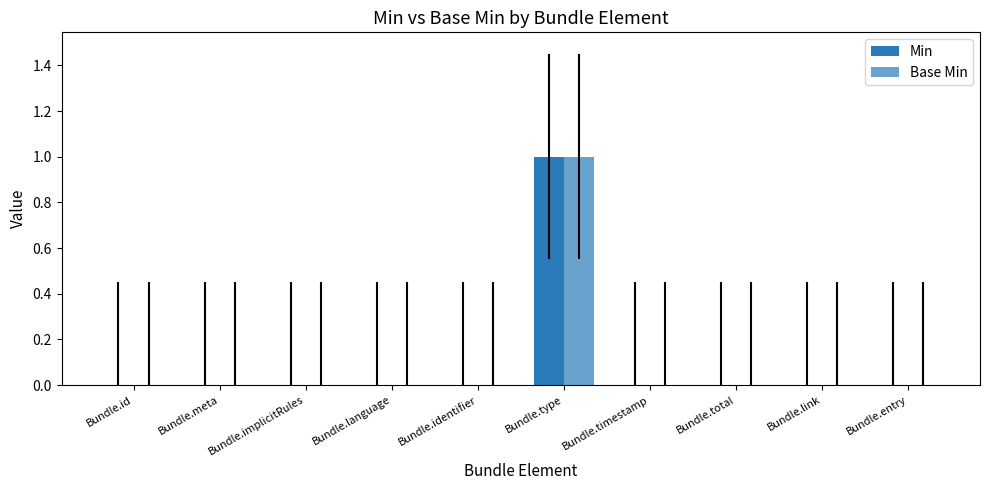

How many categories are shown in the chart?

10